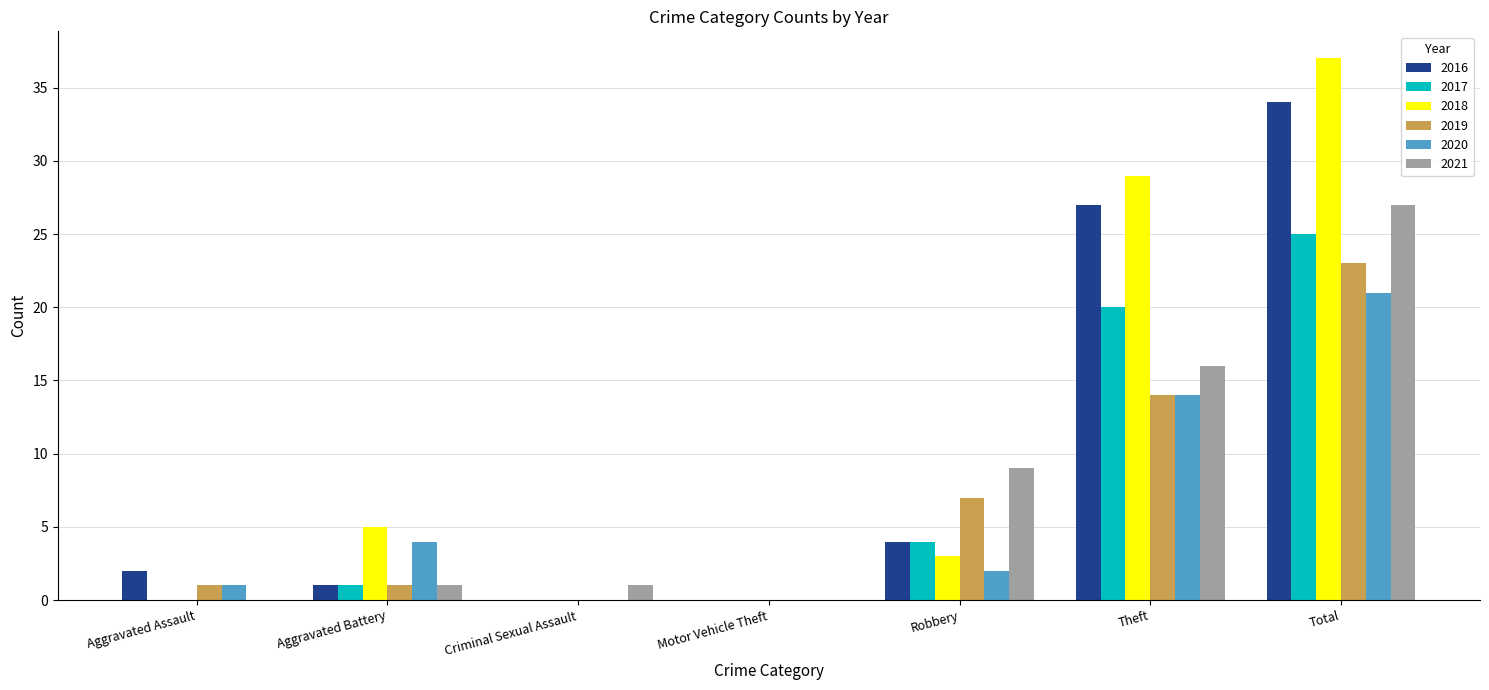

What is the maximum value shown in the chart?

37